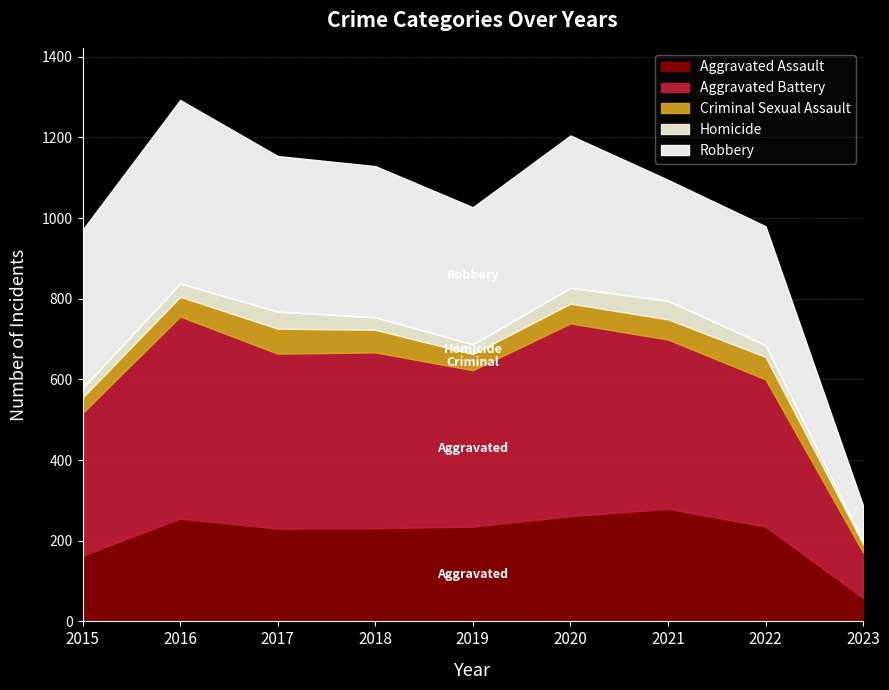

Reading right to left, what are all the values shown in this chart?

Aggravated Assault: 58	235	279	261	235	231	230	255	163
Aggravated Battery: 113	365	420	478	388	436	434	501	354
Criminal Sexual Assault: 21	56	50	49	40	56	62	49	38
Homicide: 5	29	46	39	24	31	42	33	23
Robbery: 90	295	300	378	340	375	386	455	393